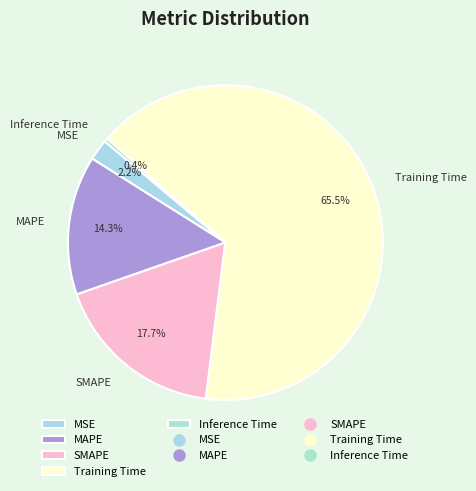

What is the largest slice in the pie chart?

Training Time